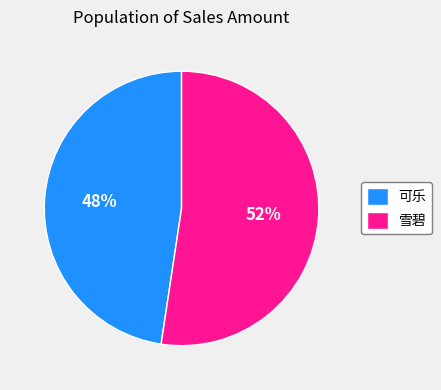

How many segments does this pie chart have?

2